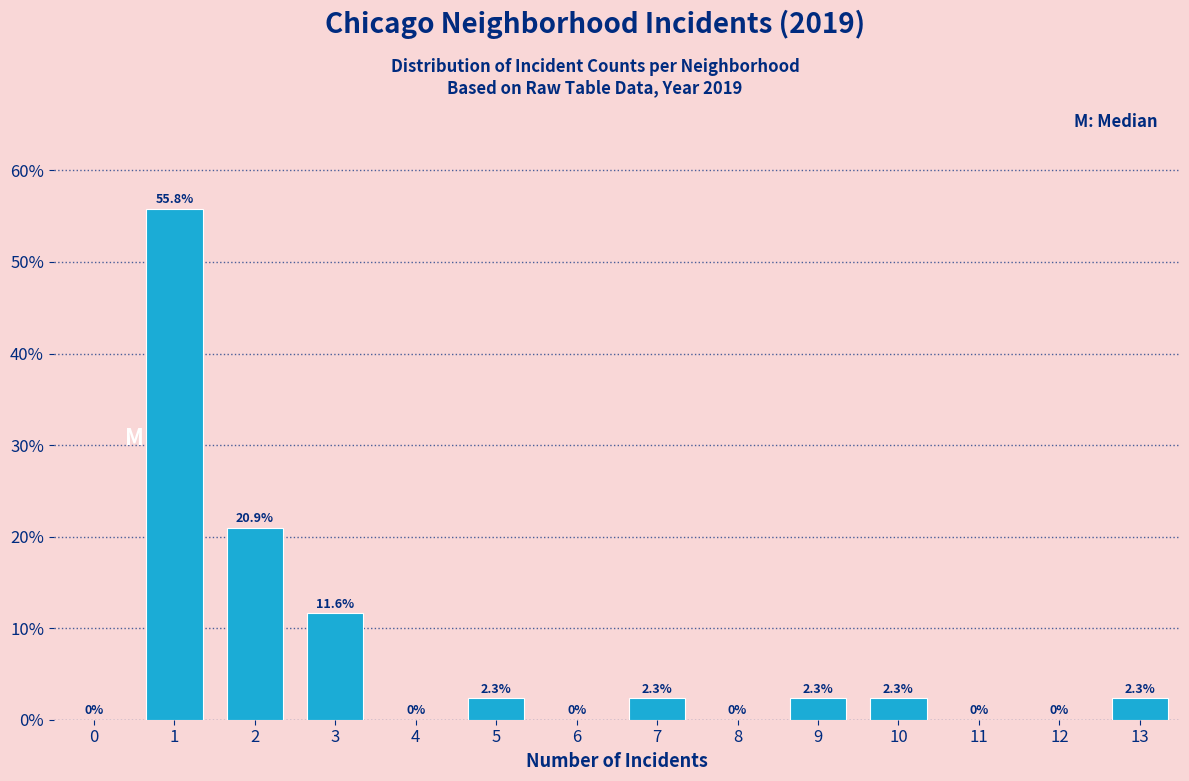

Reading right to left, what are all the values shown in this chart?

13=2.3	12=0.0	11=0.0	10=2.3	9=2.3	8=0.0	7=2.3	6=0.0	5=2.3	4=0.0	3=11.6	2=20.9	1=55.8	0=0.0